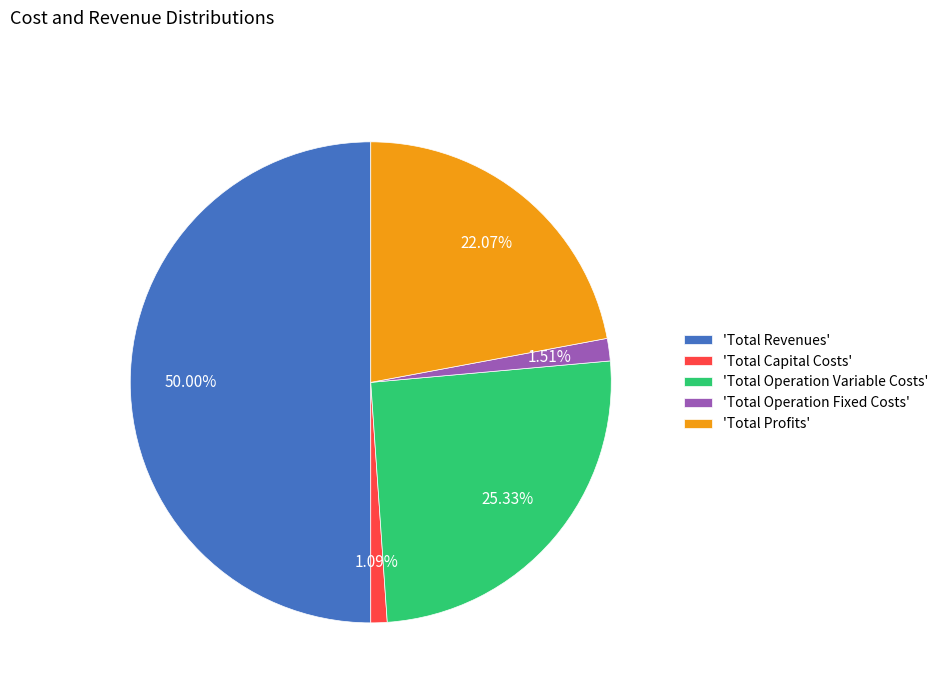

What is the largest slice in the pie chart?

'Total Revenues'